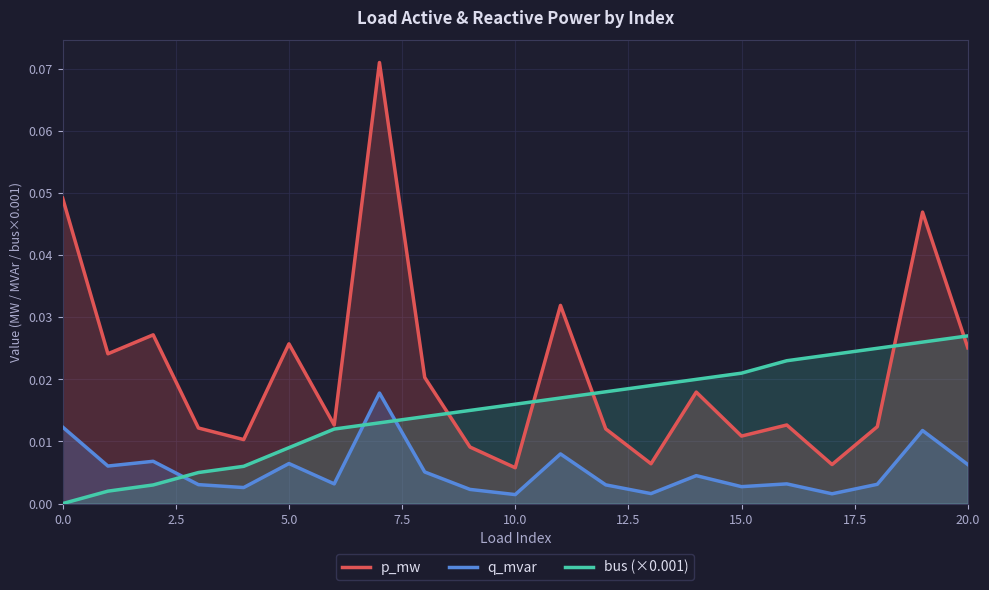

Is it true that p_mw equals 0.0 at 14?

True